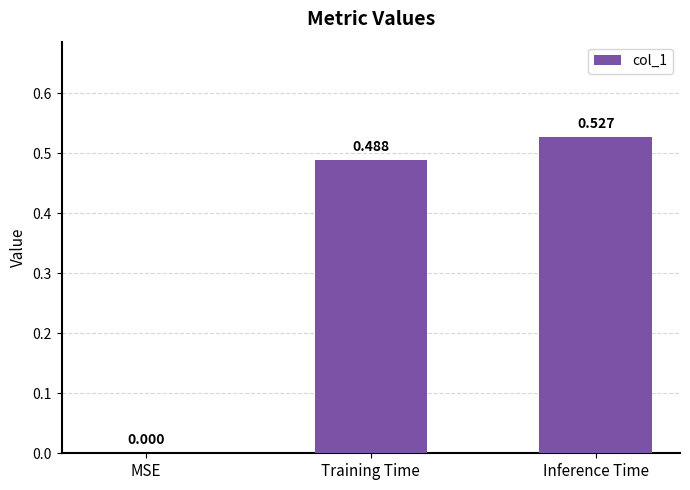

How many values are above zero?

2